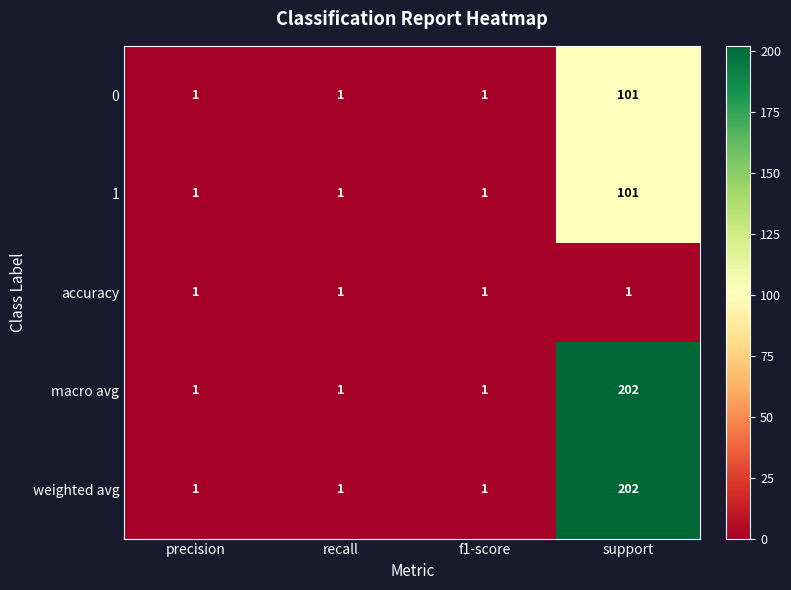

The value of accuracy at support is 1. True or false?

True